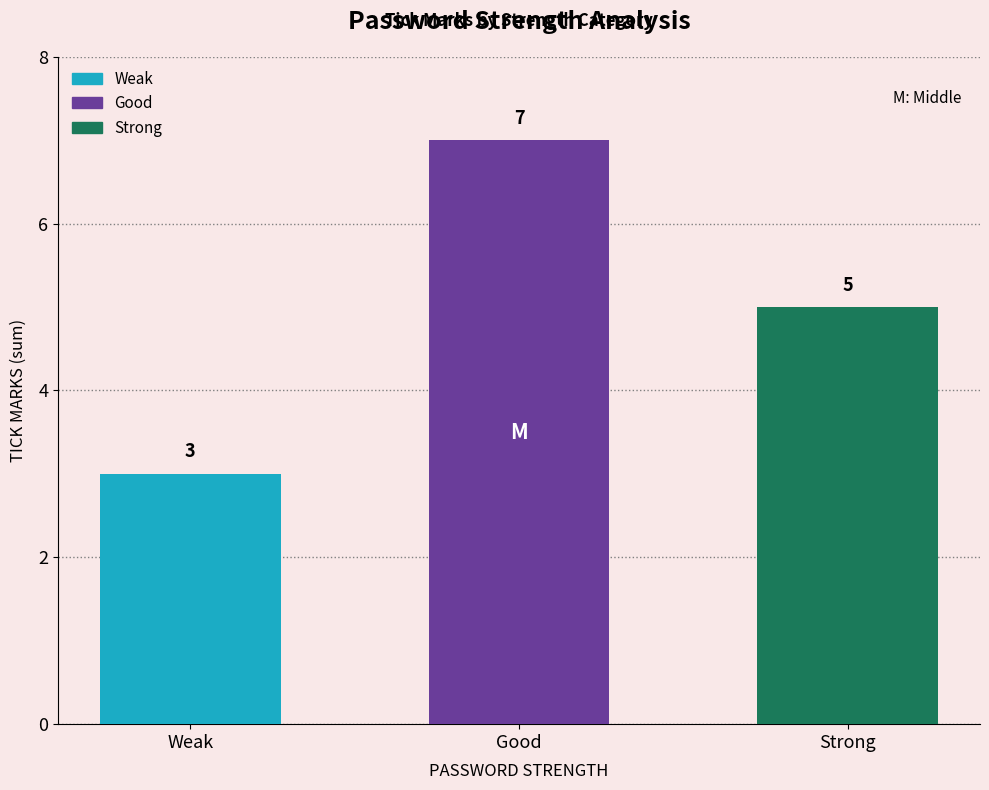

What is the difference between the second highest and minimum values?

2